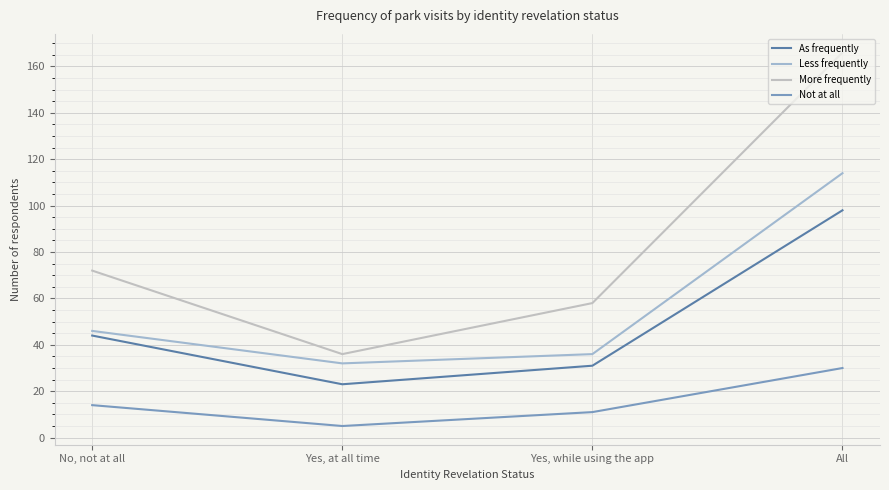

Reading left to right, what are all the values shown in this chart?

As frequently: No, not at all=44	Yes, at all time=23	Yes, while using the app=31	All=98
Less frequently: No, not at all=46	Yes, at all time=32	Yes, while using the app=36	All=114
More frequently: No, not at all=72	Yes, at all time=36	Yes, while using the app=58	All=166
Not at all: No, not at all=14	Yes, at all time=5	Yes, while using the app=11	All=30